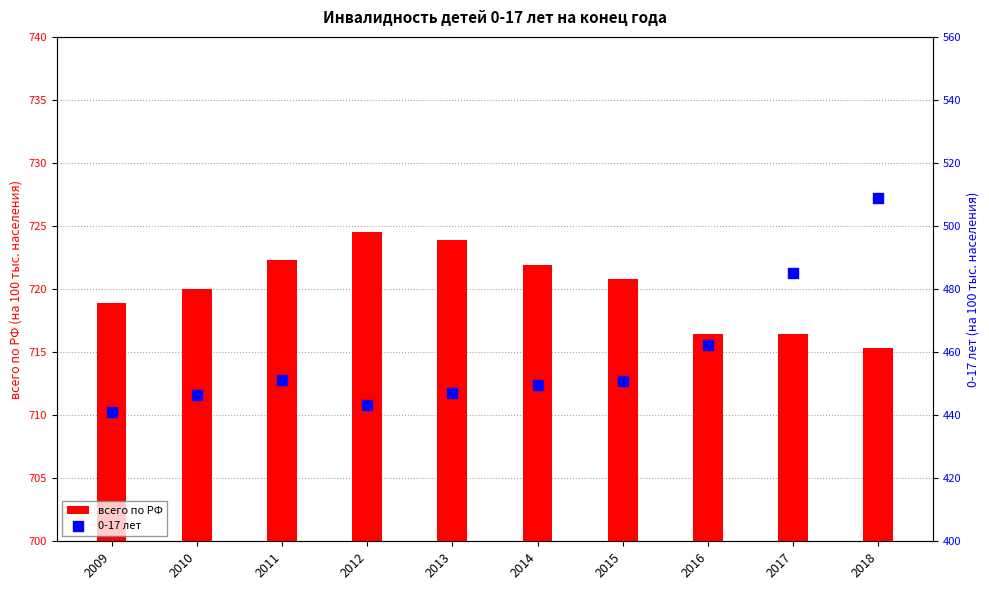

Which series has the largest total across all categories?

всего по РФ